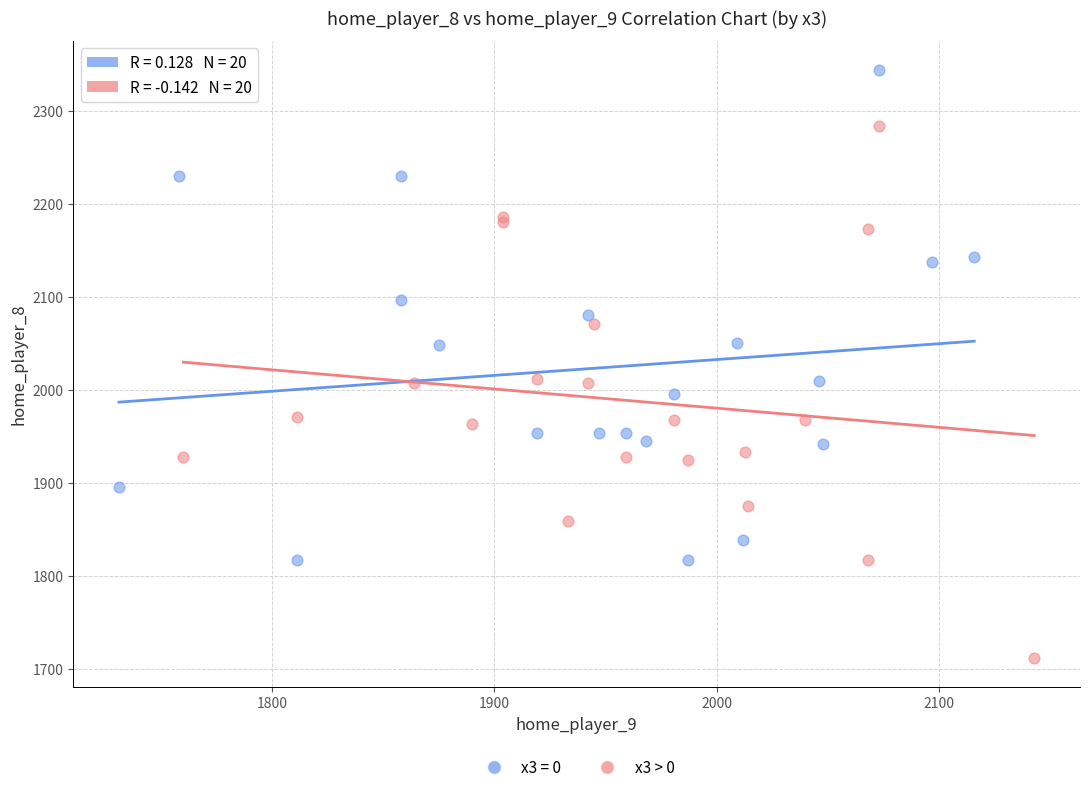

Which series reaches the minimum Y coordinate?

x3 > 0